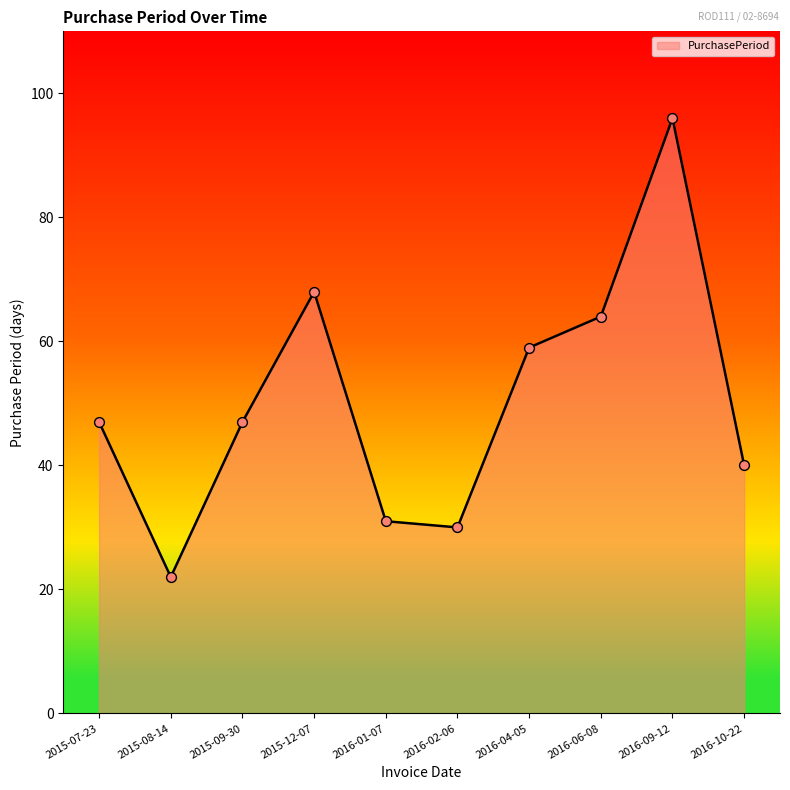

What is the change in value from 2015-07-23 to 2016-09-12?

+49